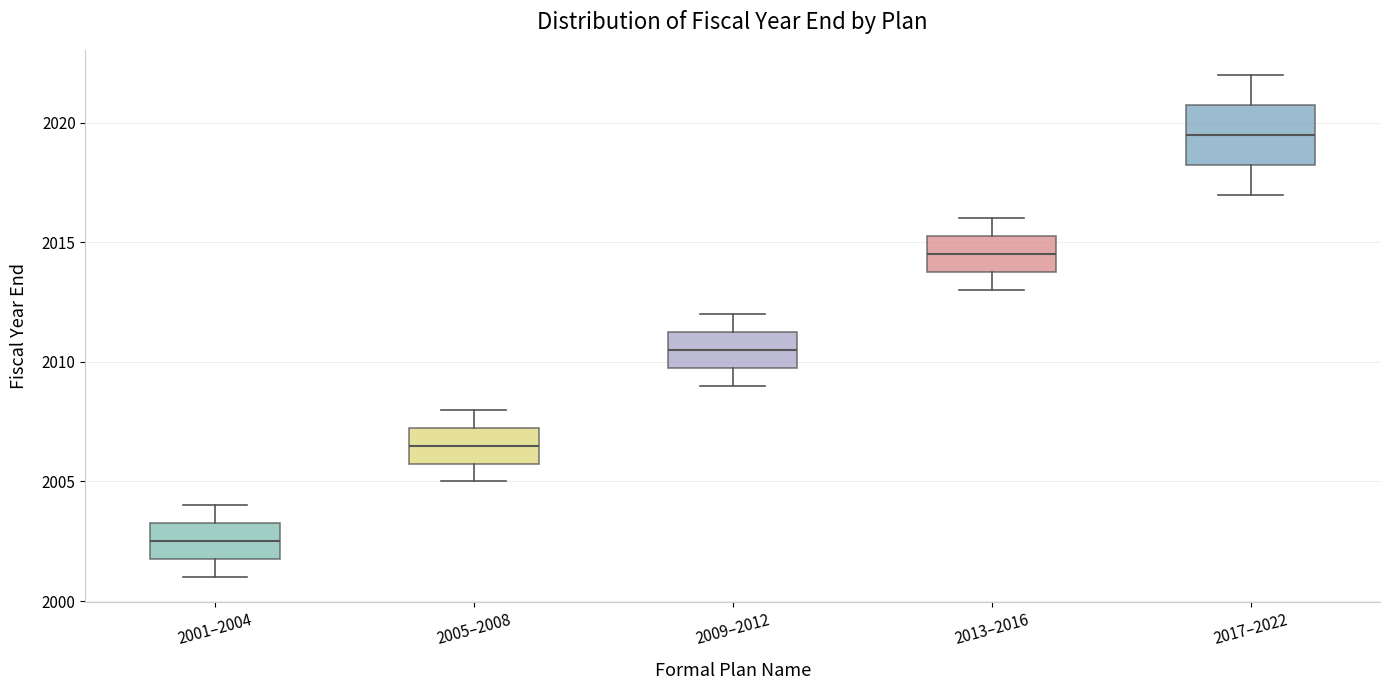

Where does the upper whisker of the box for 2005–2008 end on the y-axis? The values are not printed on the chart, so give them approximately, as read against the axis.

2008.0